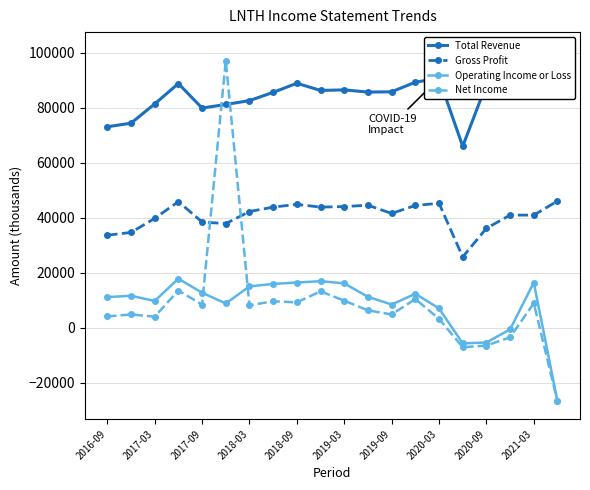

What is the value of the Total Revenue point at the 2nd from the left?

74400